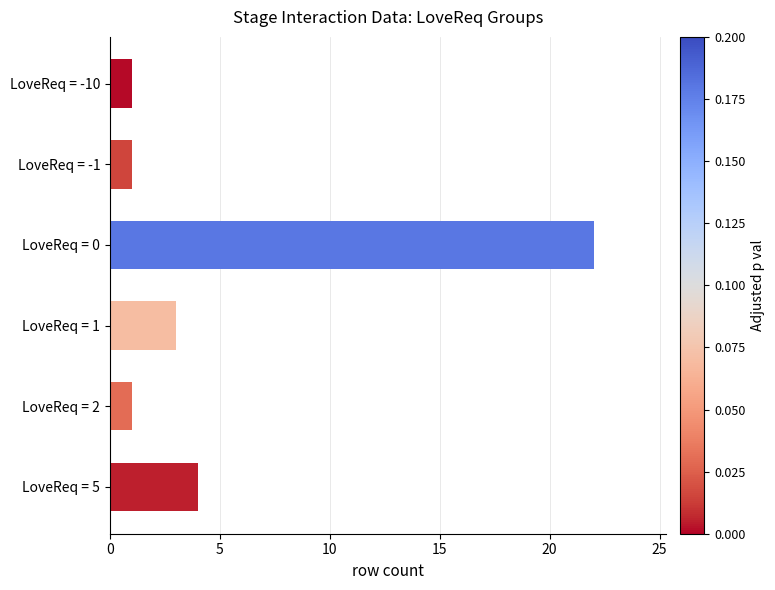

Between LoveReq = -10 and LoveReq = 1, which is larger?

LoveReq = 1